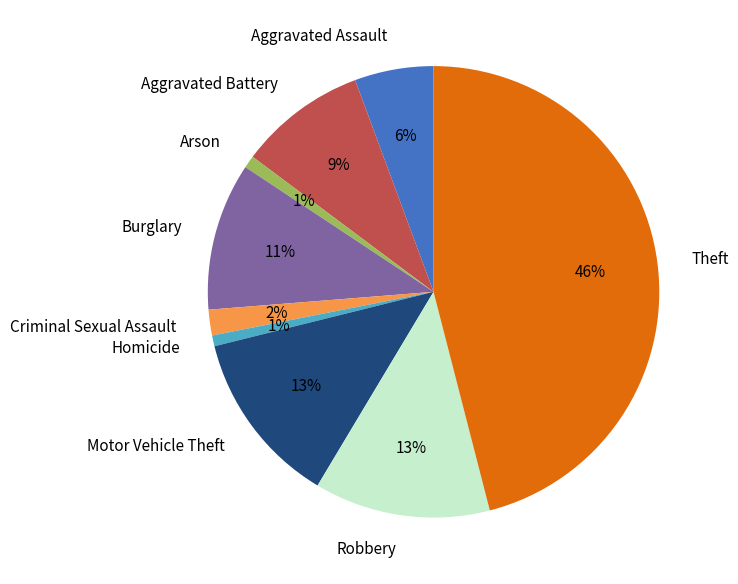

Is there a majority slice in this chart?

No